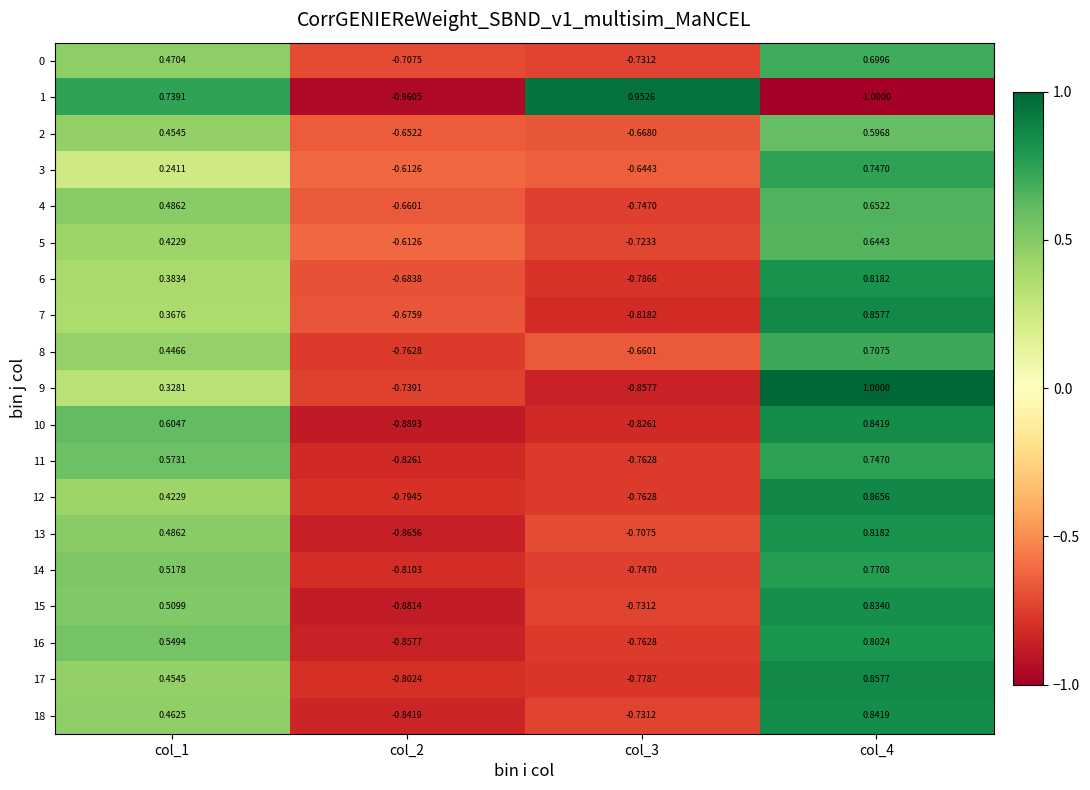

How many data points in 4 are less than 0?

2